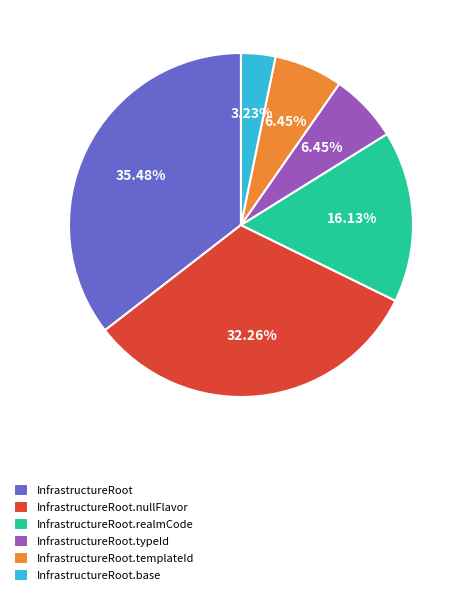

To the nearest percent, what is the difference between the largest and smallest slice percentages?

32%